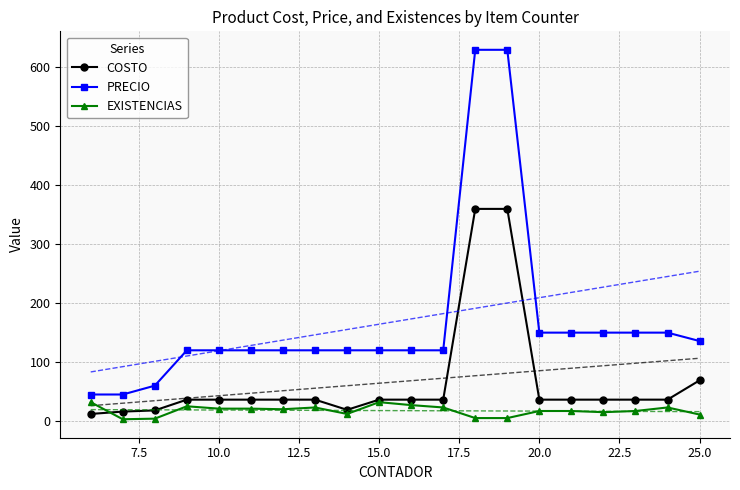

True or false: PRECIO and COSTO cross at least once.

False